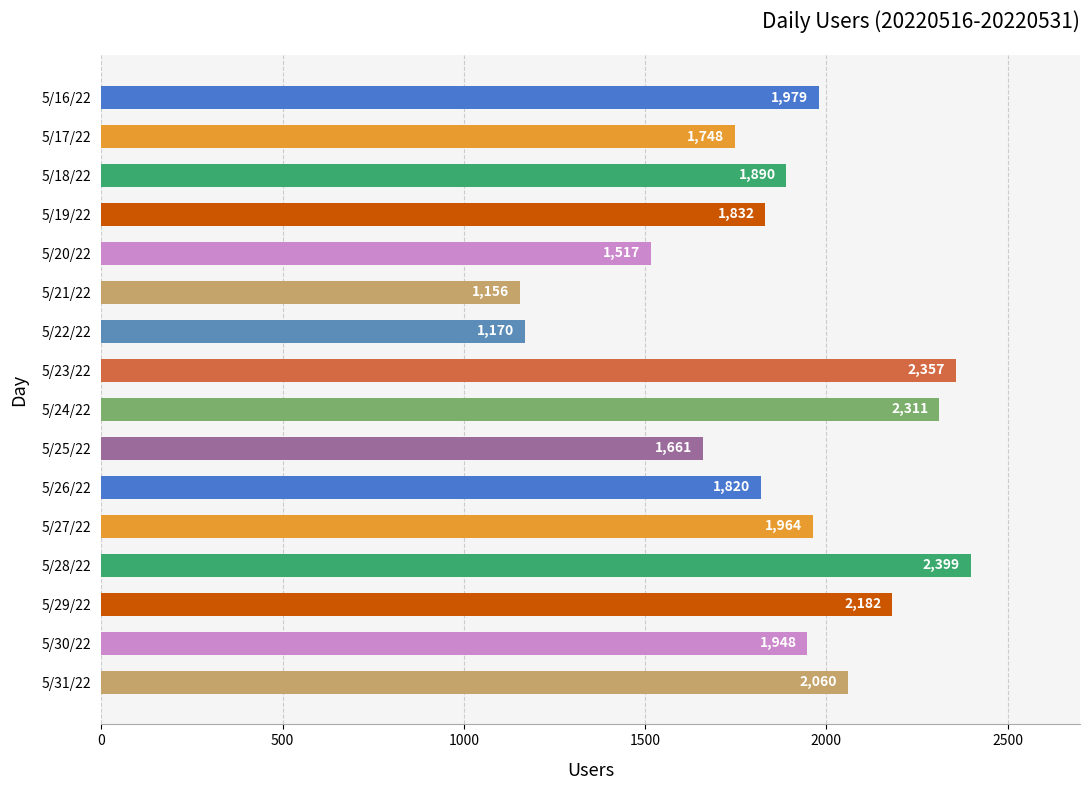

What is the value of the 5th bar from the top?

1517